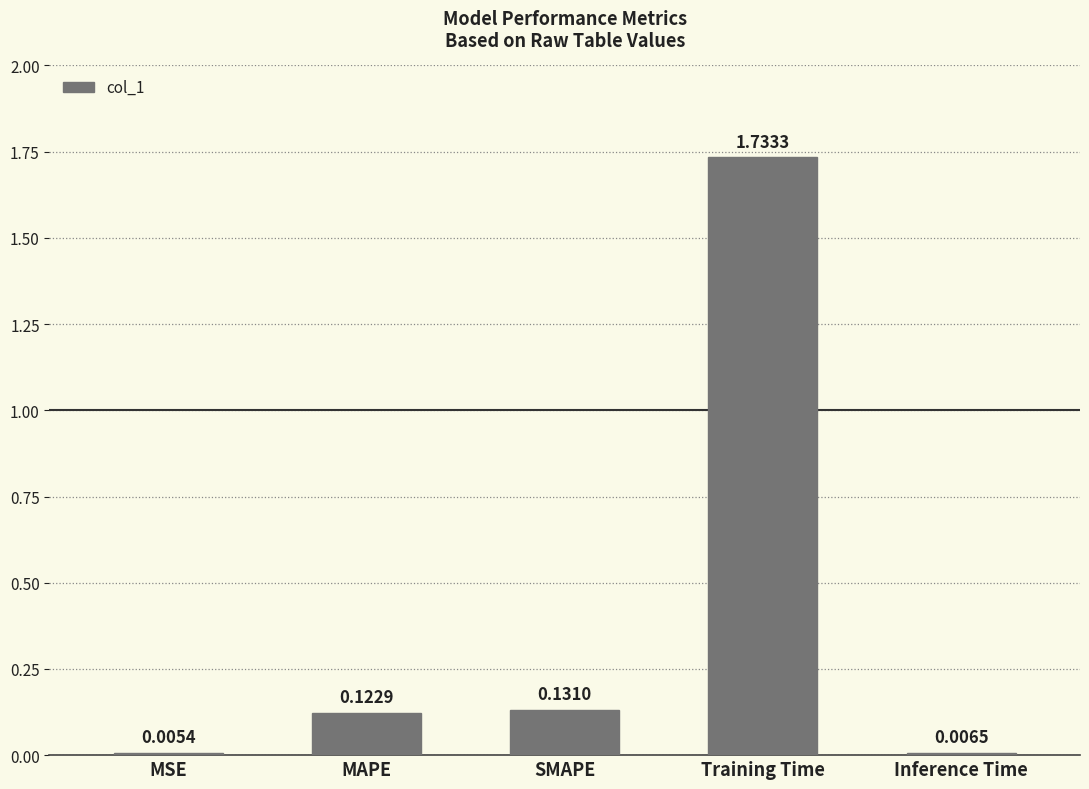

At which label is the value closest to 0?

MSE